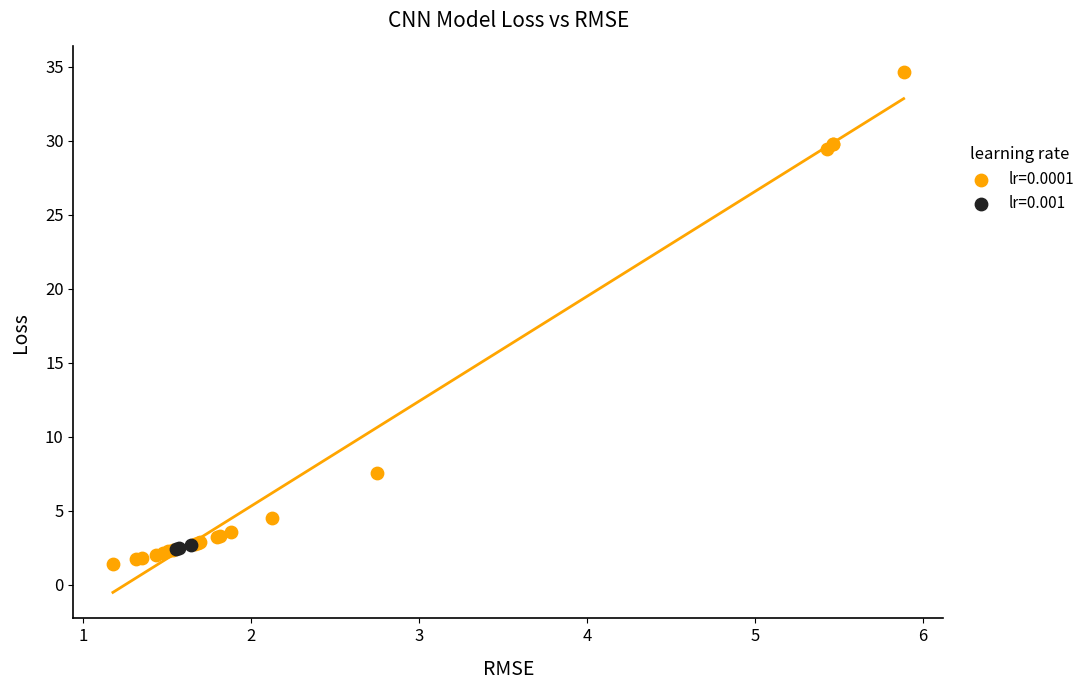

Which series has the widest spread of Y values?

lr=0.0001